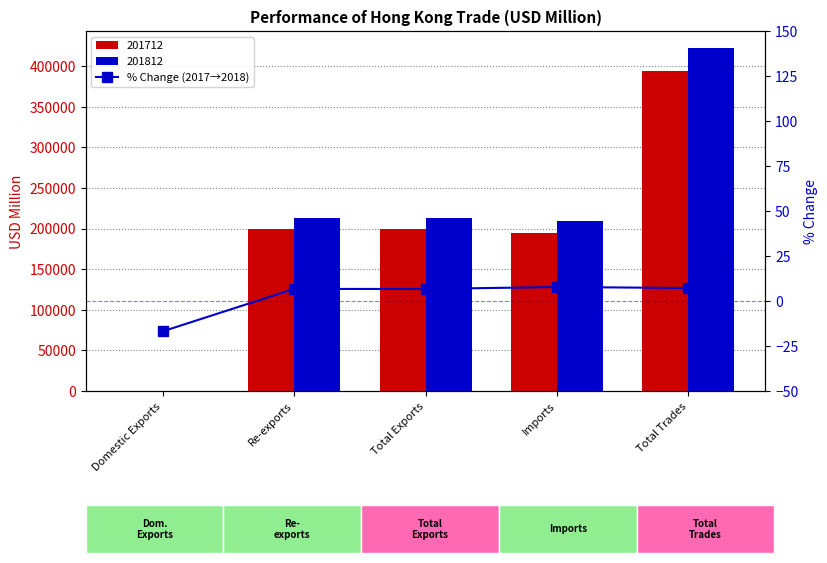

Is it true that the value at Total Exports is 6.7?

True